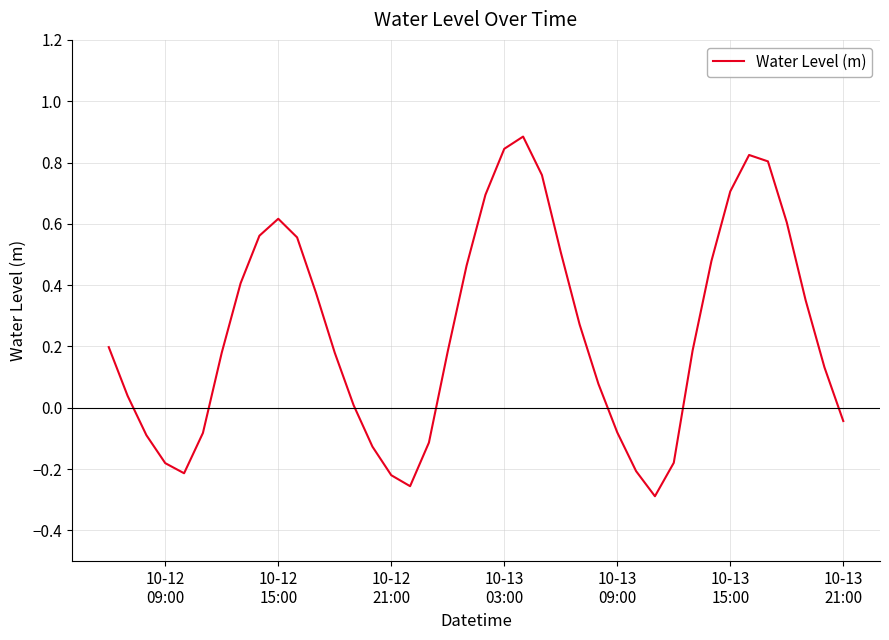

What is the greatest value displayed?

0.9